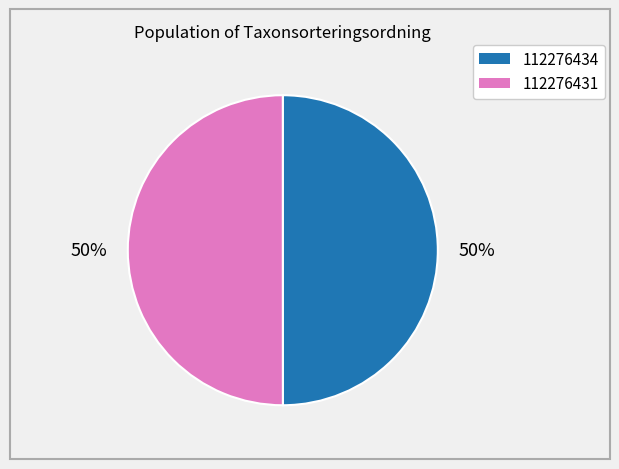

How many segments does this pie chart have?

2